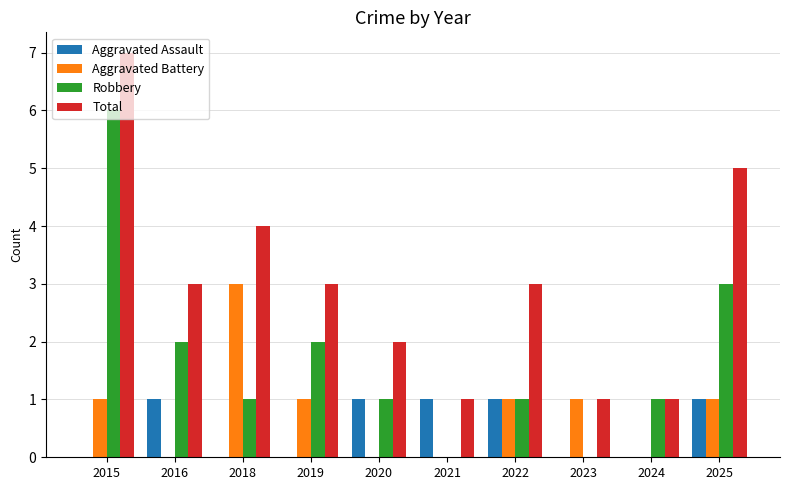

The value of Aggravated Battery at 2018 is 3. True or false?

True